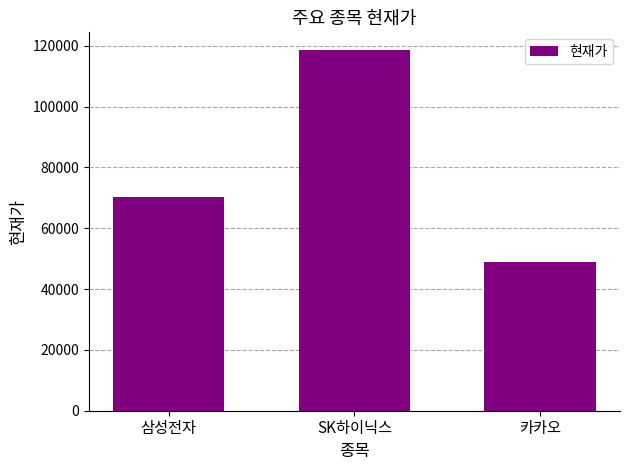

Approximately how many times larger is the value at SK하이닉스 compared to 카카오?

2.4